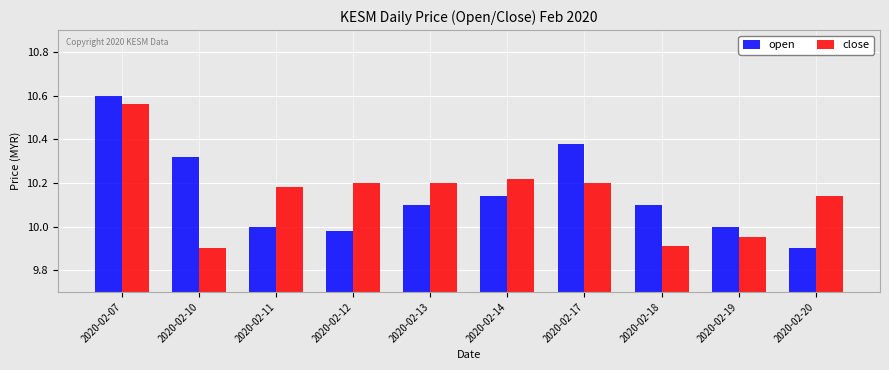

What are all the series names shown in the legend?

open, close